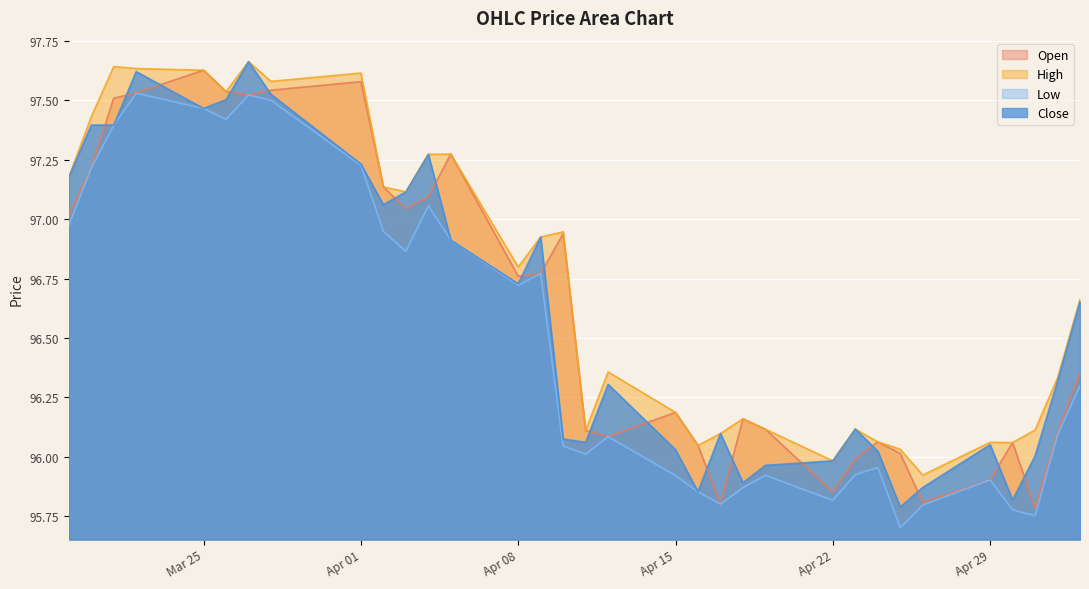

Which category has the highest value in the Close series?

2024-03-27